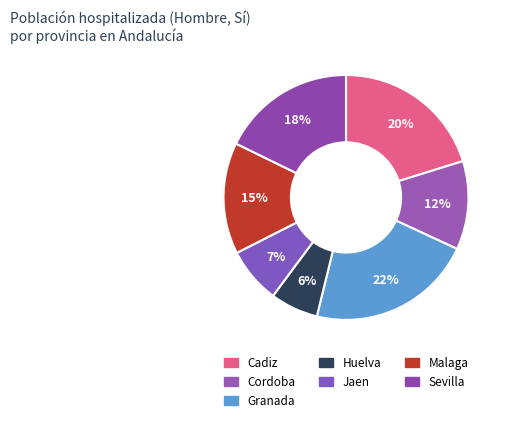

How many segments does this pie chart have?

7